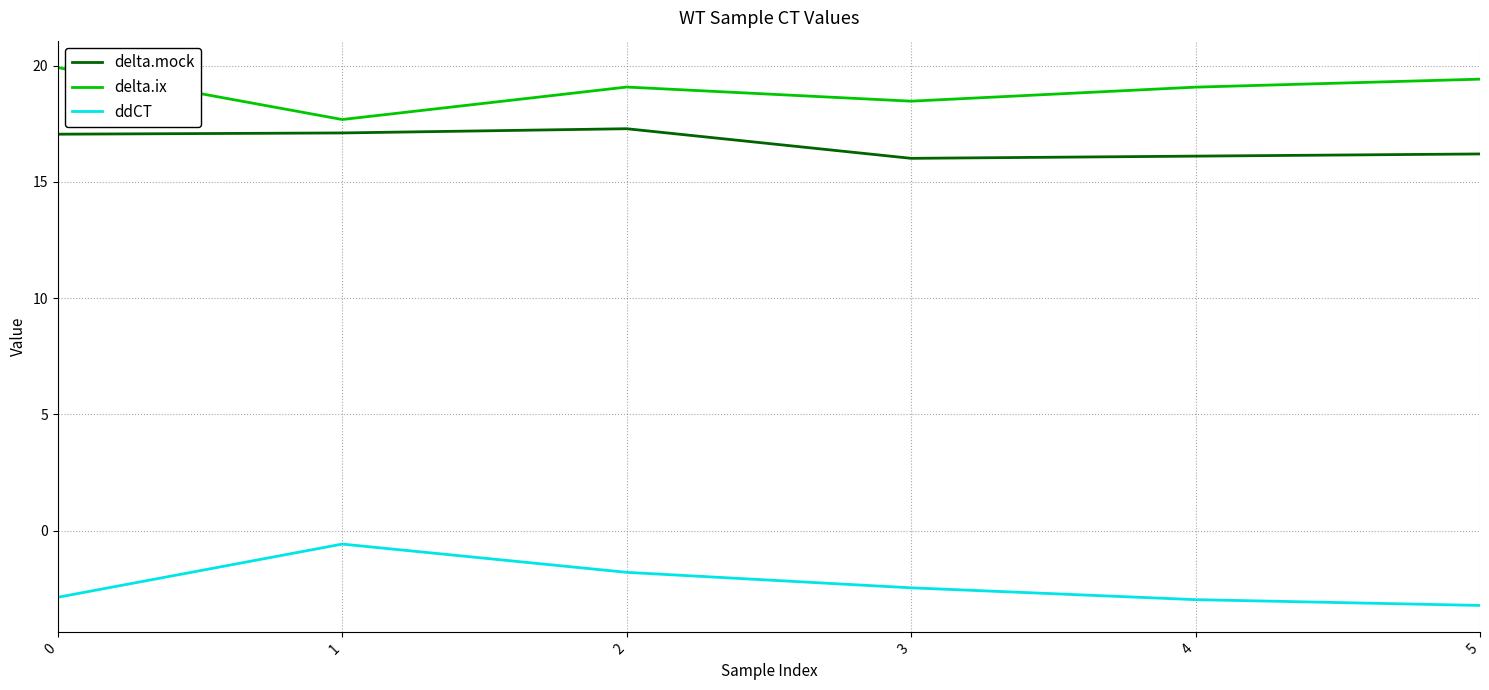

Is the value of delta.mock at 3 greater than the value of delta.ix at 5?

No